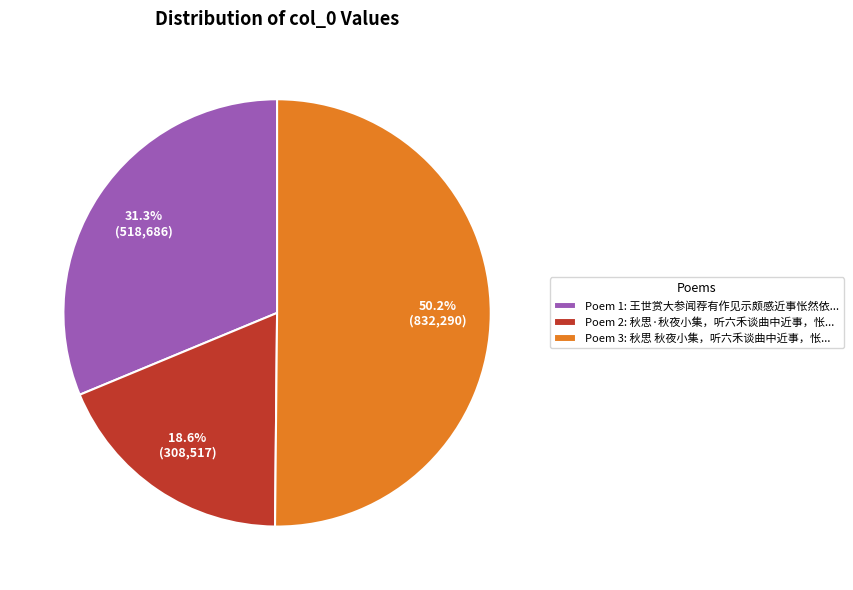

Combined, do Poem 2: 秋思·秋夜小集，听六禾谈曲中近事，怅... and Poem 3: 秋思 秋夜小集，听六禾谈曲中近事，怅... account for over 50%?

Yes